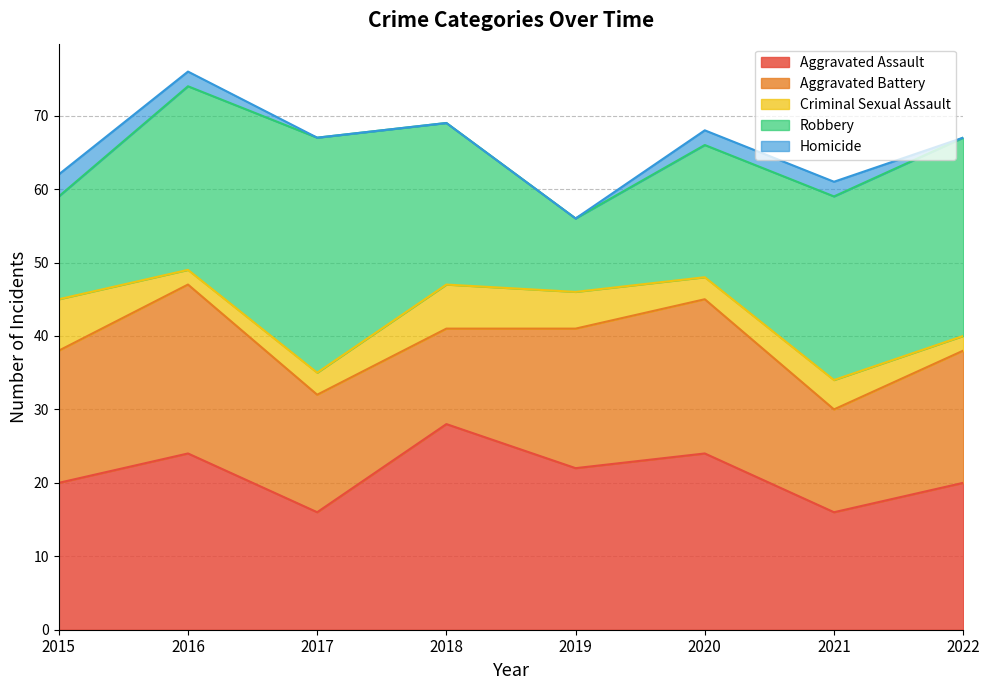

How many interior local peaks does the Aggravated Battery series have?

2